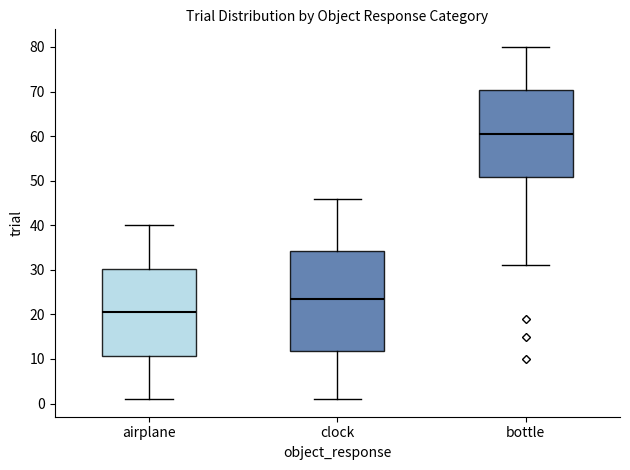

Reading left to right, read every box against the y-axis: the position of its median line, the range the box covers, and the ends of its whiskers. The values are not printed on the chart, so give them approximately, as read against the axis.

airplane: median 21, box 11 to 30, whiskers 1 to 40
clock: median 24, box 12 to 34, whiskers 1 to 46
bottle: median 61, box 51 to 70, whiskers 31 to 80